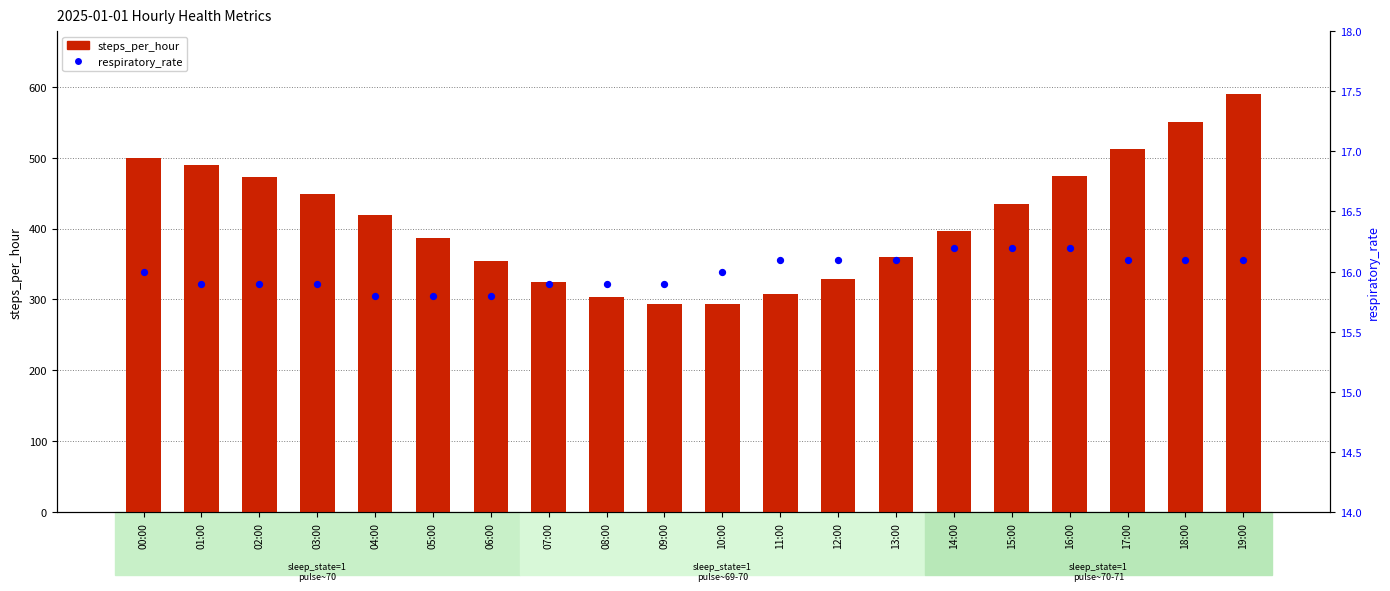

Which series has the largest Y range (max minus min)?

steps_per_hour